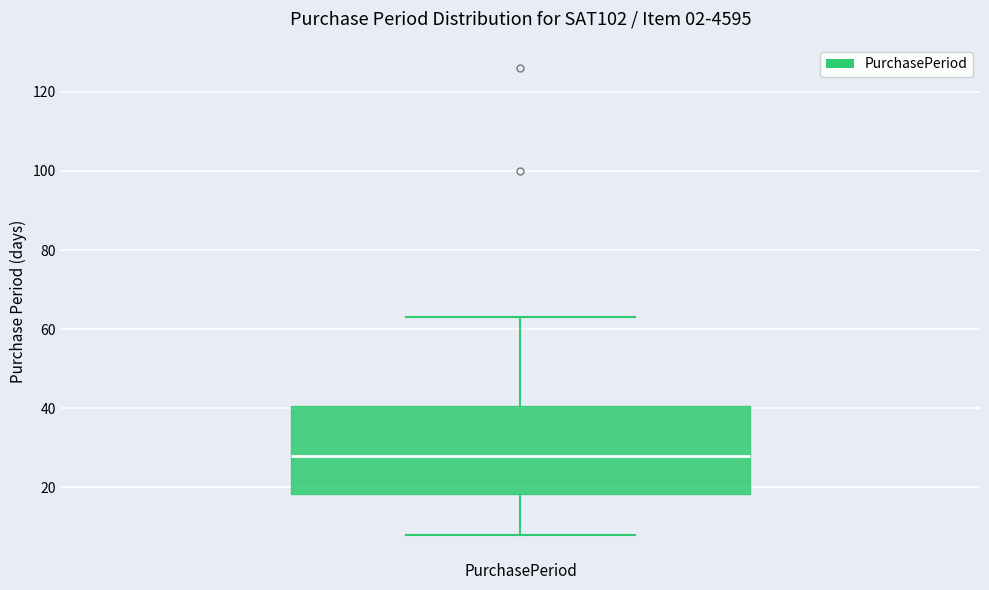

Transcribe this box plot: give where the median line is, the range the box spans, and where the two whiskers end, as read against the y-axis. The values are not printed on the chart, so give them approximately, as read against the axis.

median 28, box 18 to 40, whiskers 8 to 64